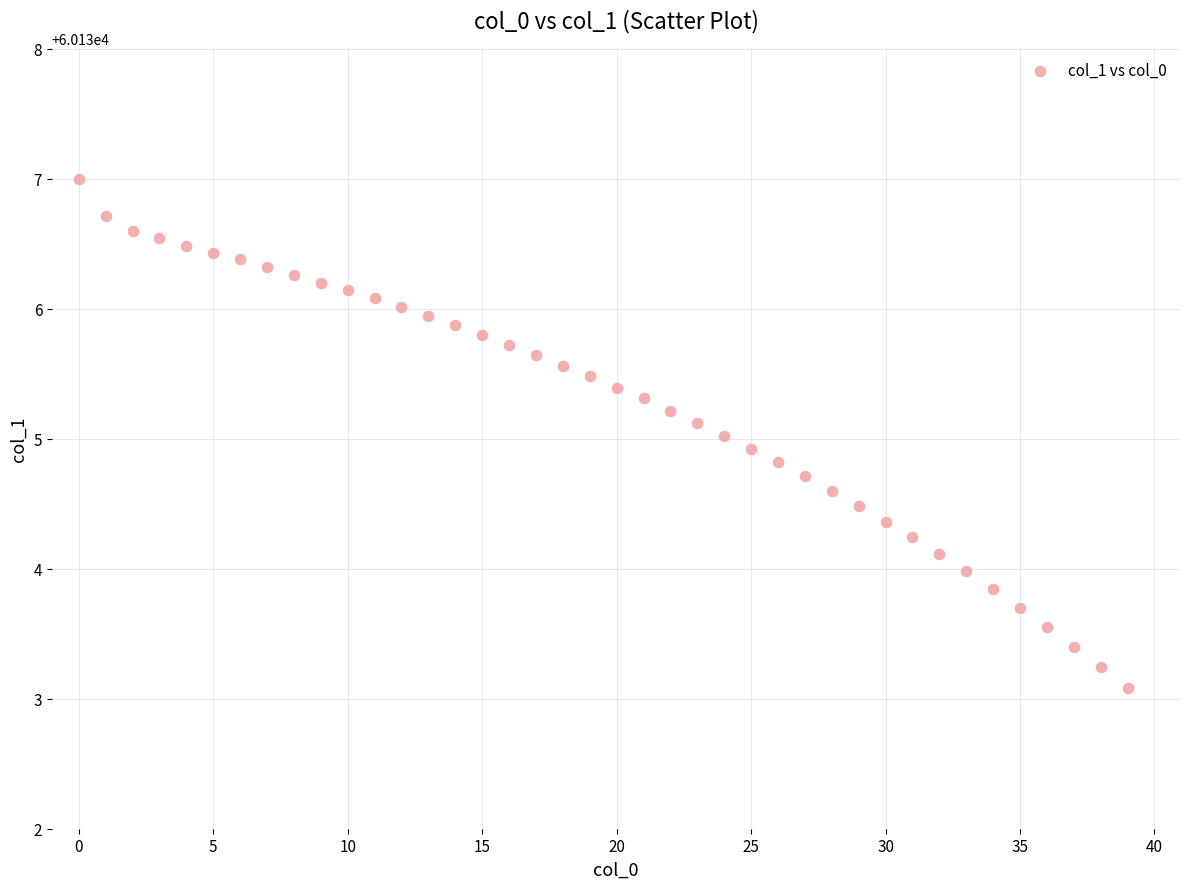

What is the range of Y values (max minus min)?

3.9